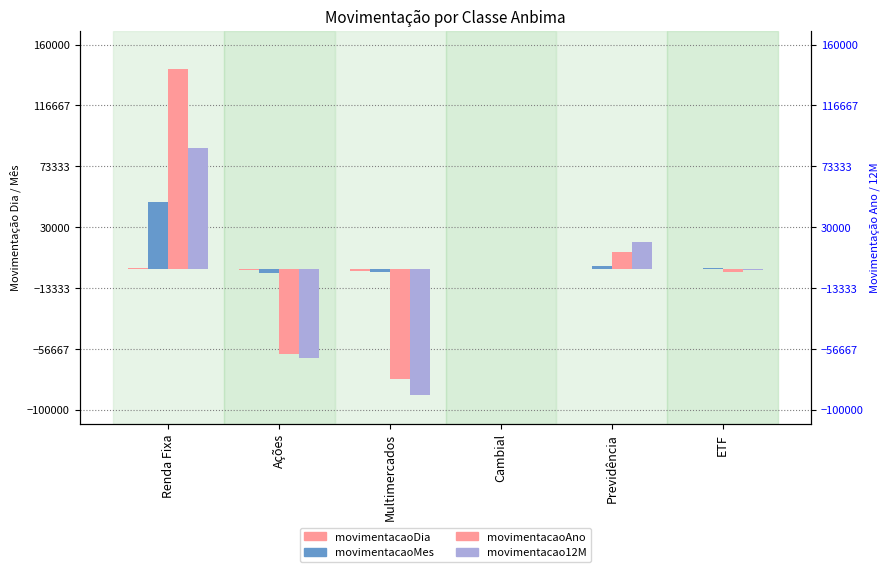

The movimentacaoDia series shows -306.4 at Ações. True or false?

False